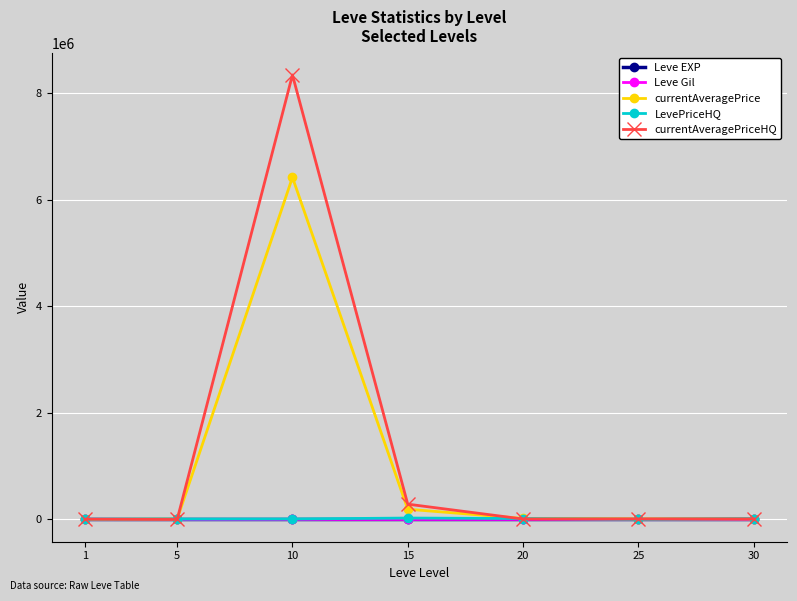

Which series has the largest total across all categories?

currentAveragePriceHQ